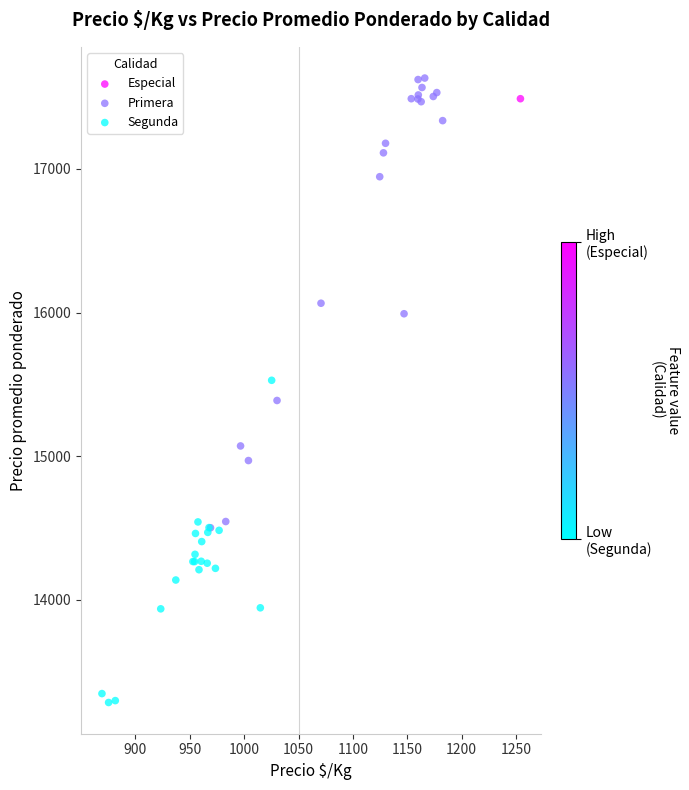

Which series reaches the maximum Y coordinate?

Primera